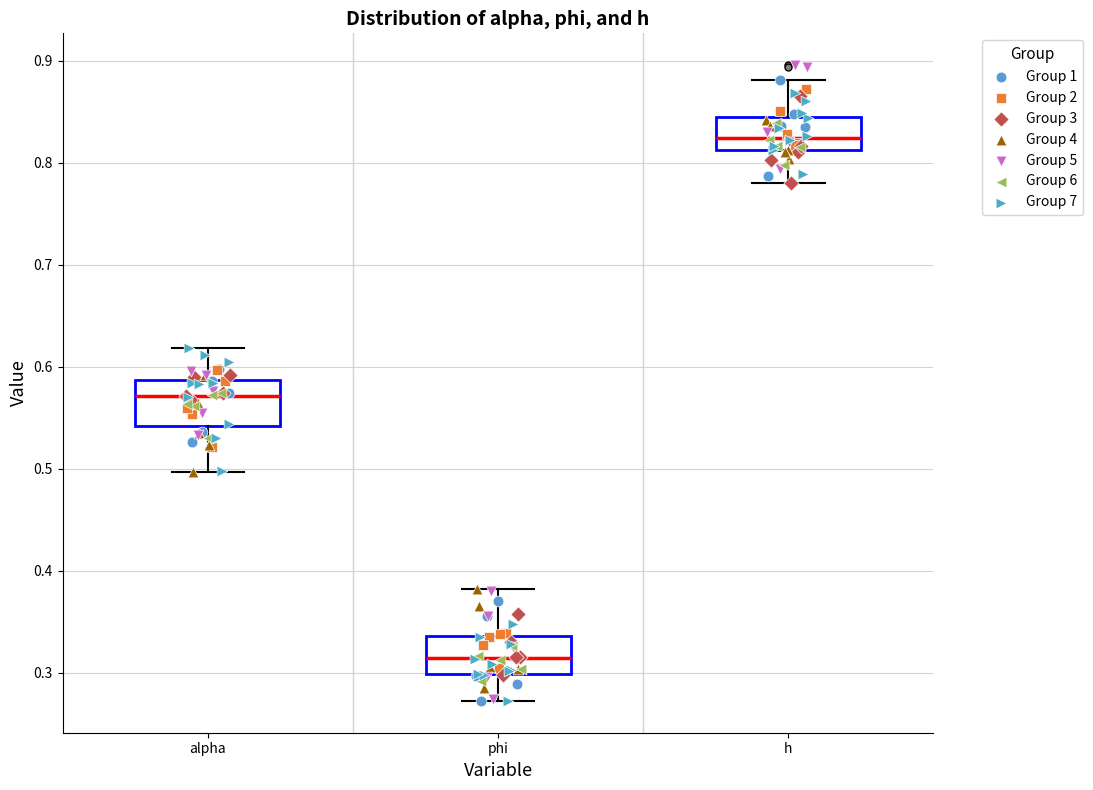

Reading left to right, transcribe this box plot: for each box, give where its median line is, the range the box spans, and where its two whiskers end, as read against the y-axis. The values are not printed on the chart, so give them approximately, as read against the axis.

alpha: median 0.57, box 0.54 to 0.59, whiskers 0.50 to 0.62
phi: median 0.31, box 0.30 to 0.34, whiskers 0.27 to 0.38
h: median 0.82, box 0.81 to 0.85, whiskers 0.78 to 0.88